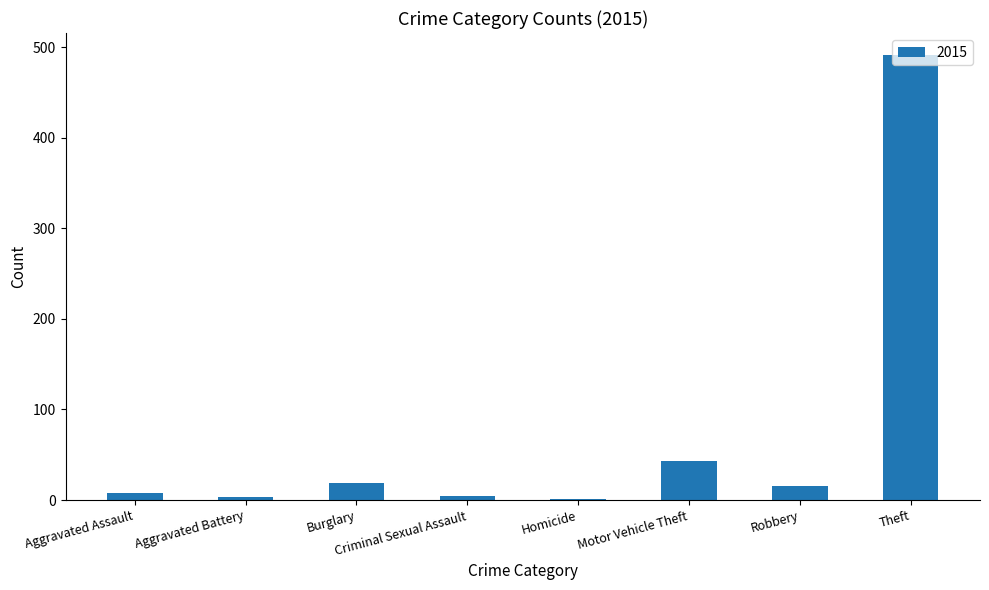

At which category does the chart reach its peak across all series?

Theft